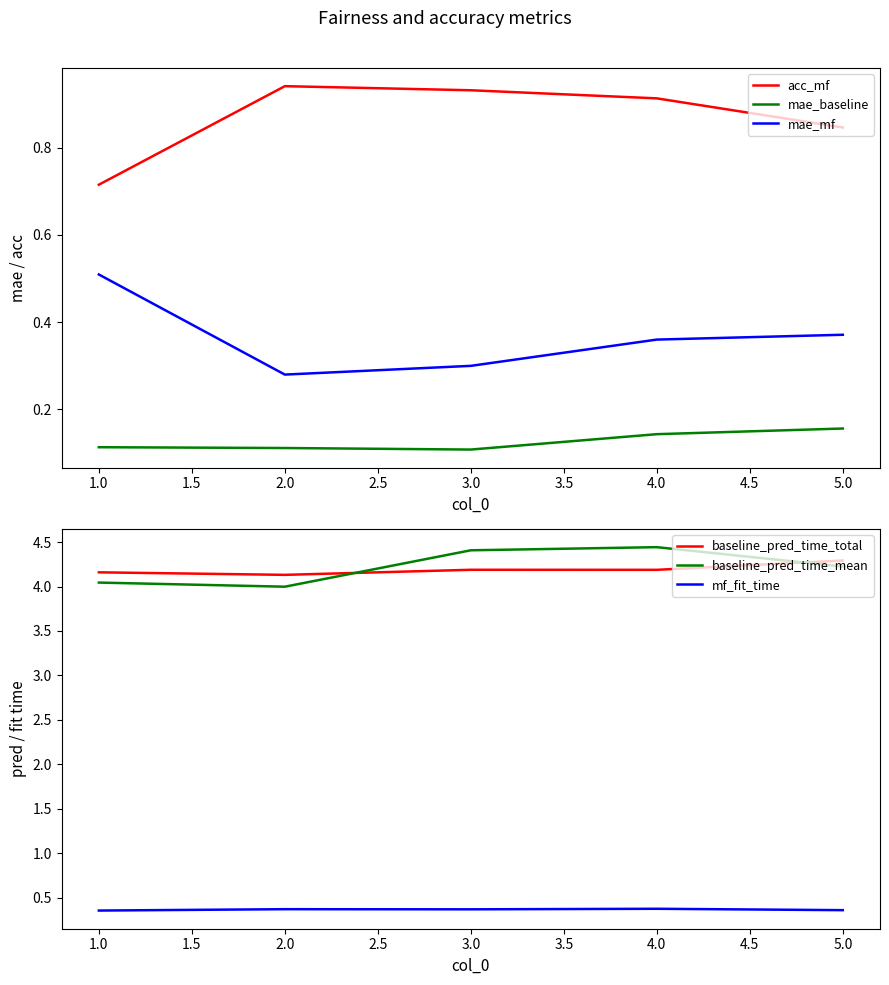

Does the chart display data point markers on the line(s)?

No